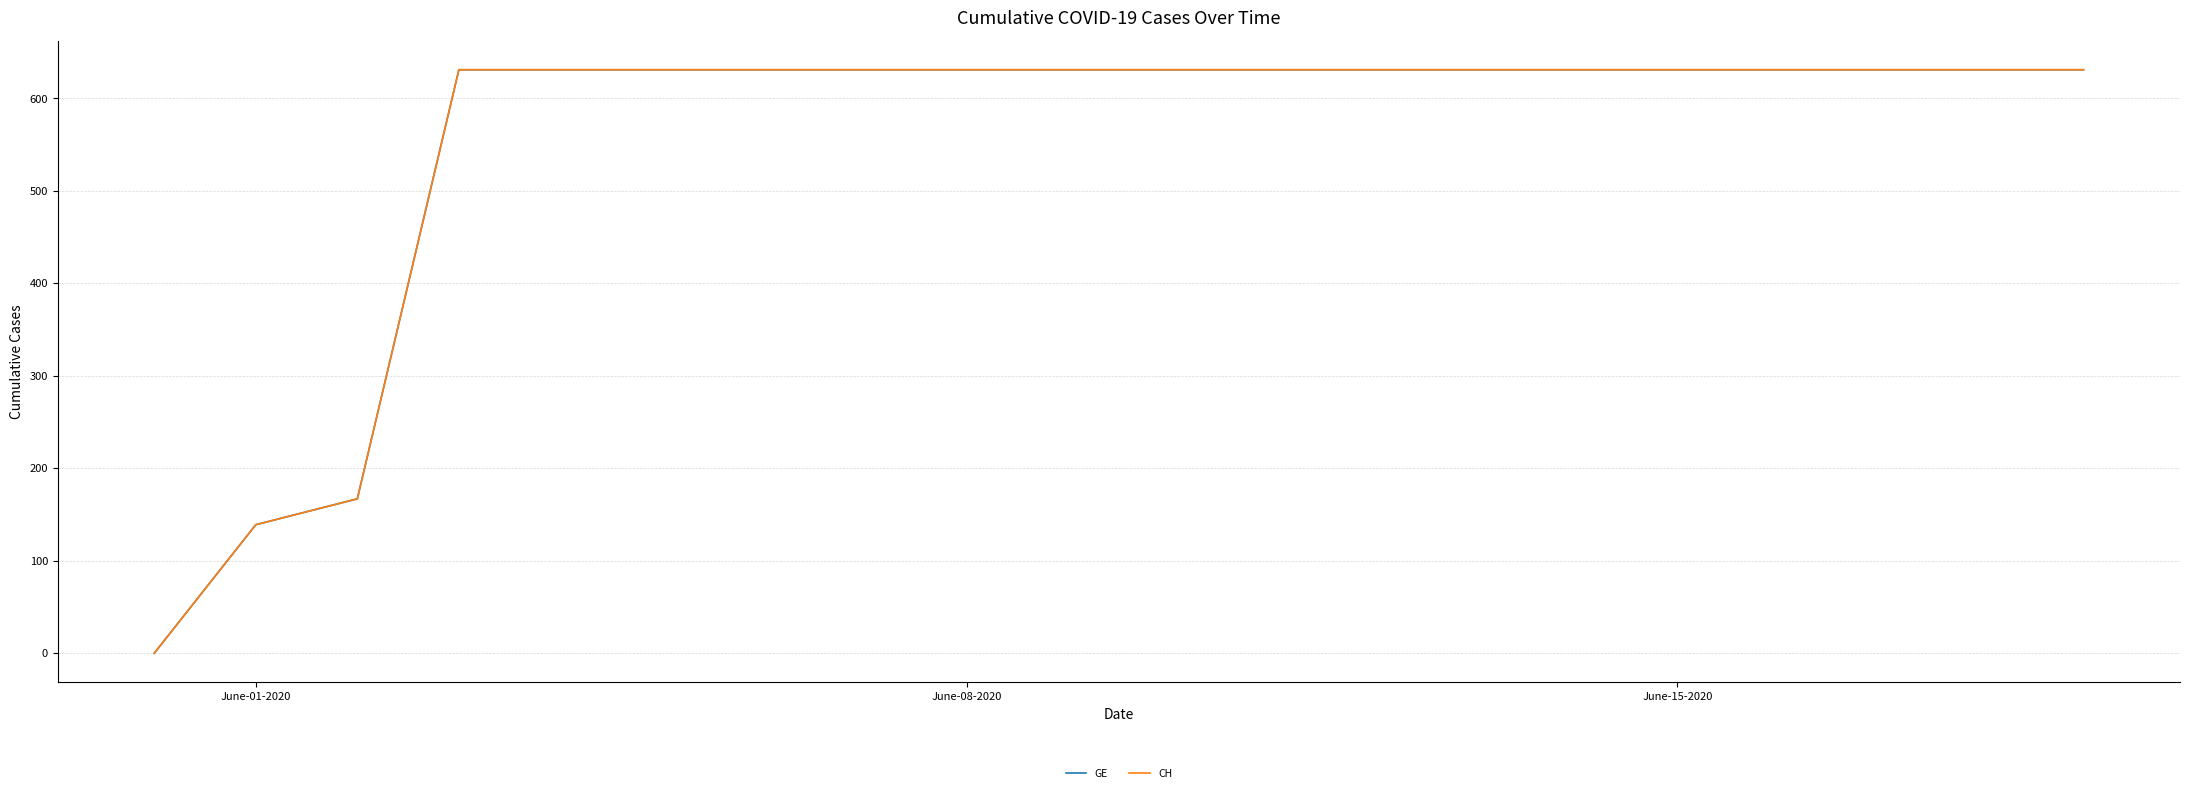

Does the chart have visible grid lines?

Yes